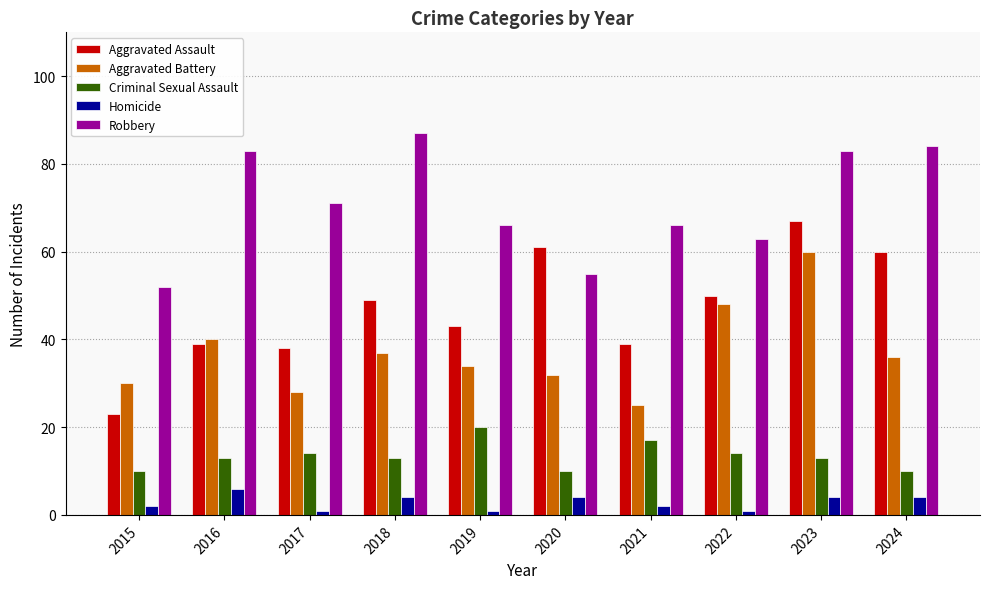

What is the difference between the second highest and minimum values in the Aggravated Assault series?

38